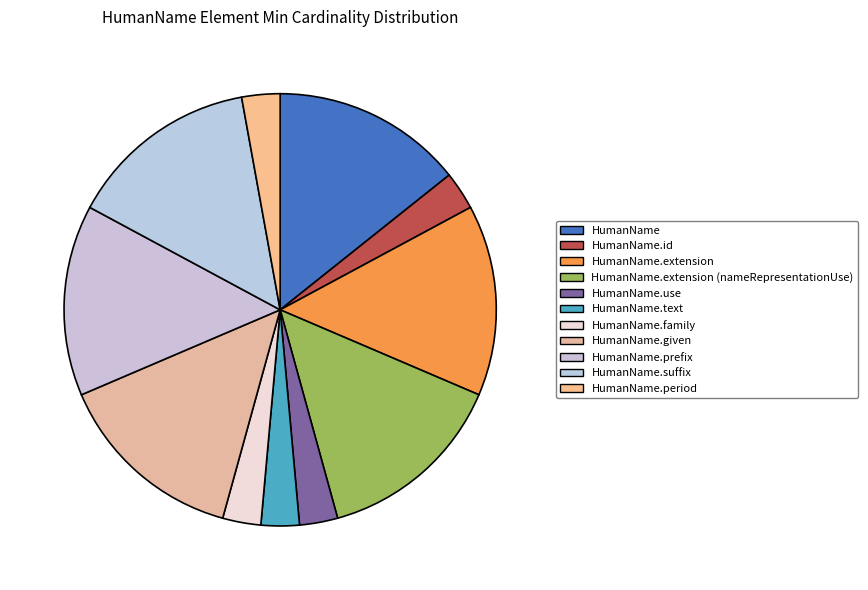

How many segments does this pie chart have?

11